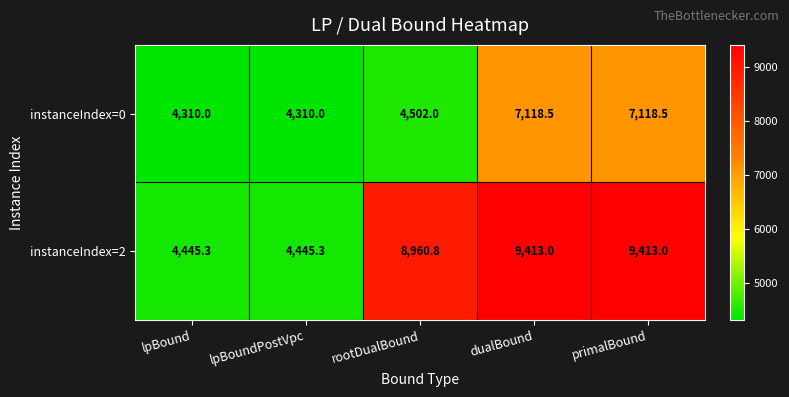

How many categories are shown in the chart?

5